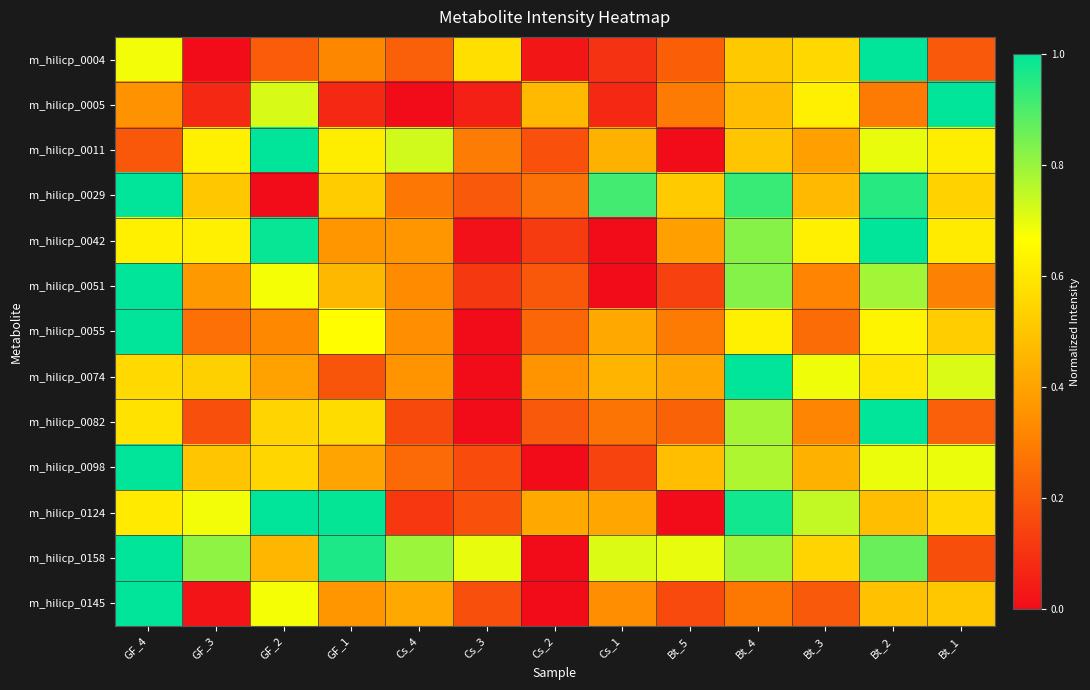

Which category has the highest value across all series?

Bt_2